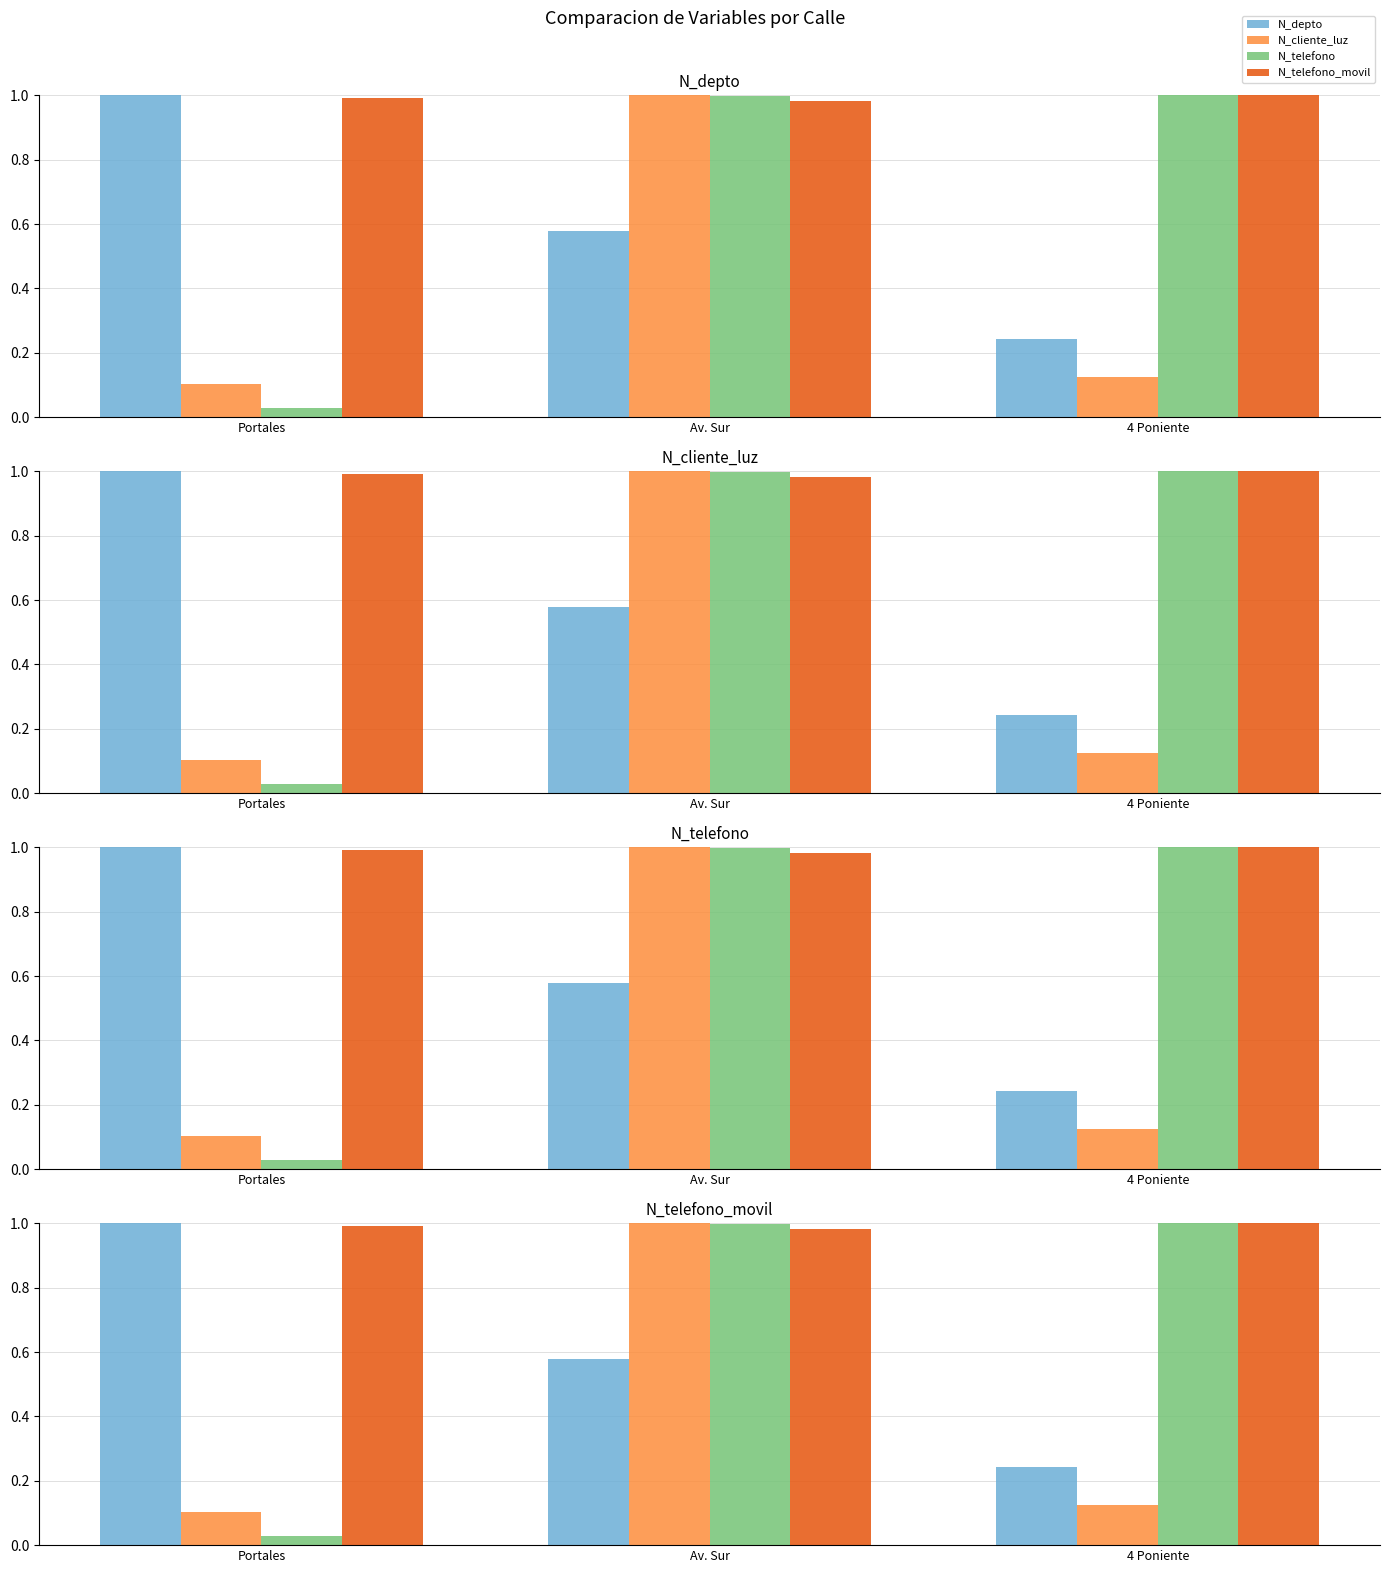

Reading right to left, what are all the values shown in this chart?

N_depto: 4 Poniente=0.2	Av. Sur=0.6	Portales=1.0
N_cliente_luz: 4 Poniente=0.1	Av. Sur=1.0	Portales=0.1
N_telefono: 4 Poniente=1.0	Av. Sur=1.0	Portales=0.0
N_telefono_movil: 4 Poniente=1.0	Av. Sur=1.0	Portales=1.0